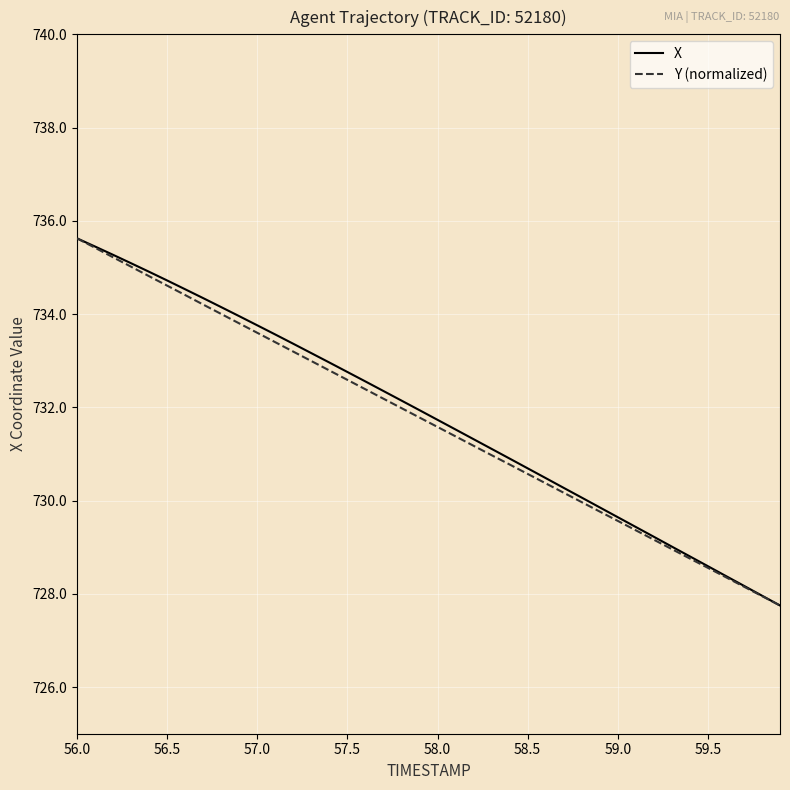

What is the minimum value shown in the chart?

727.8